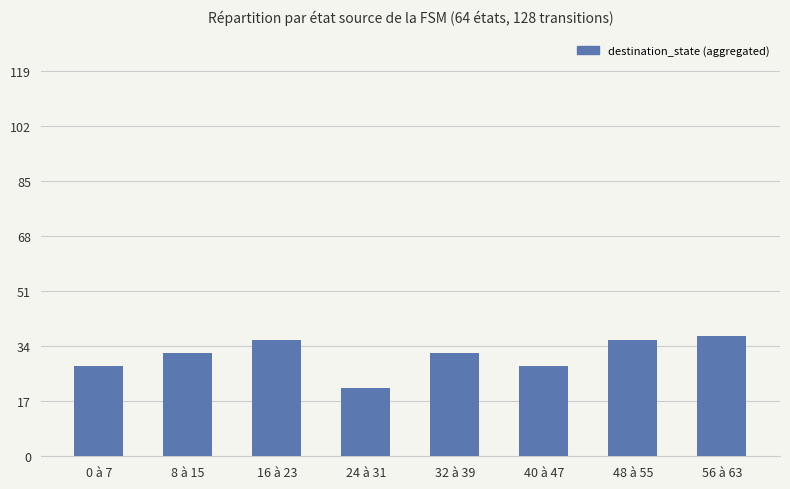

What is the value of the 4th bar from the left?

21